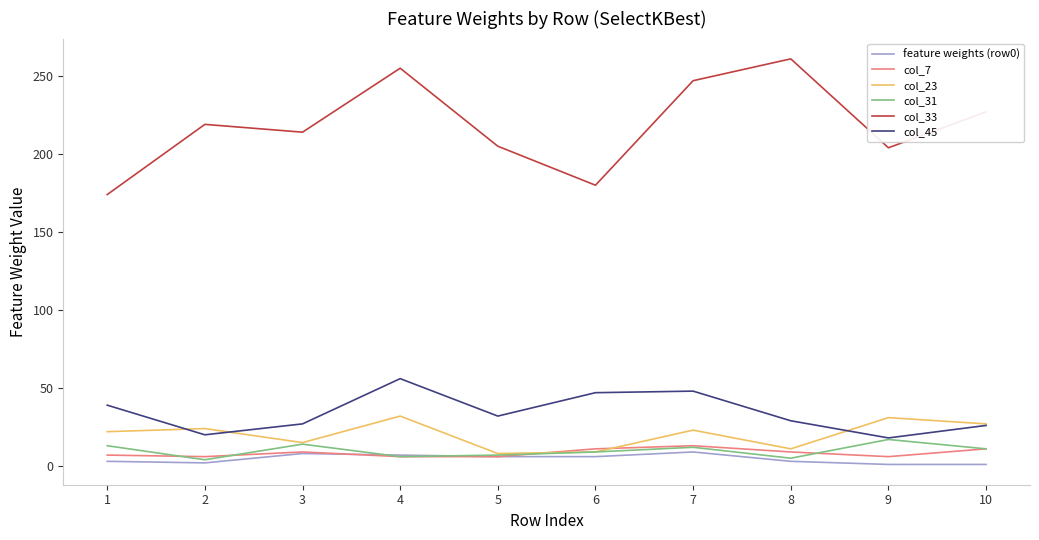

How many lines are shown in the chart?

6